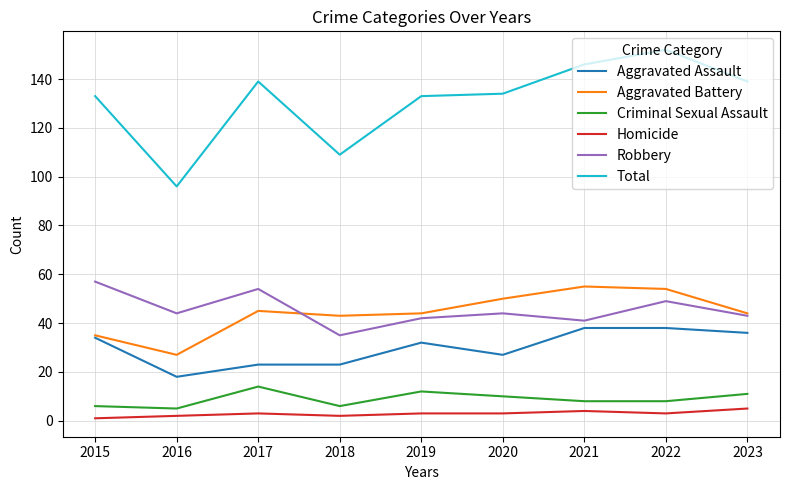

Reading left to right, extract all data points from this chart.

Aggravated Assault: 2015=34	2016=18	2017=23	2018=23	2019=32	2020=27	2021=38	2022=38	2023=36
Aggravated Battery: 2015=35	2016=27	2017=45	2018=43	2019=44	2020=50	2021=55	2022=54	2023=44
Criminal Sexual Assault: 2015=6	2016=5	2017=14	2018=6	2019=12	2020=10	2021=8	2022=8	2023=11
Homicide: 2015=1	2016=2	2017=3	2018=2	2019=3	2020=3	2021=4	2022=3	2023=5
Robbery: 2015=57	2016=44	2017=54	2018=35	2019=42	2020=44	2021=41	2022=49	2023=43
Total: 2015=133	2016=96	2017=139	2018=109	2019=133	2020=134	2021=146	2022=152	2023=139